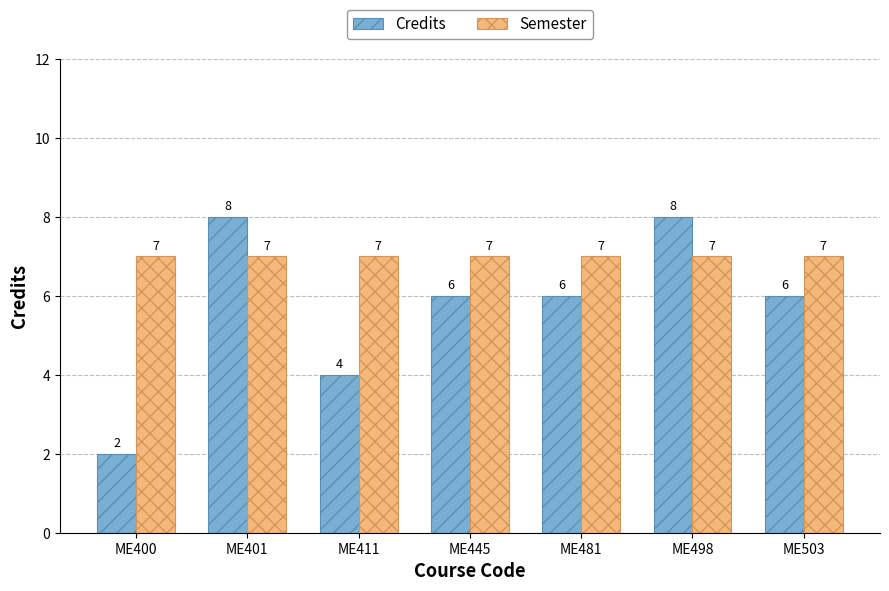

What are all the series names shown in the legend?

Credits, Semester